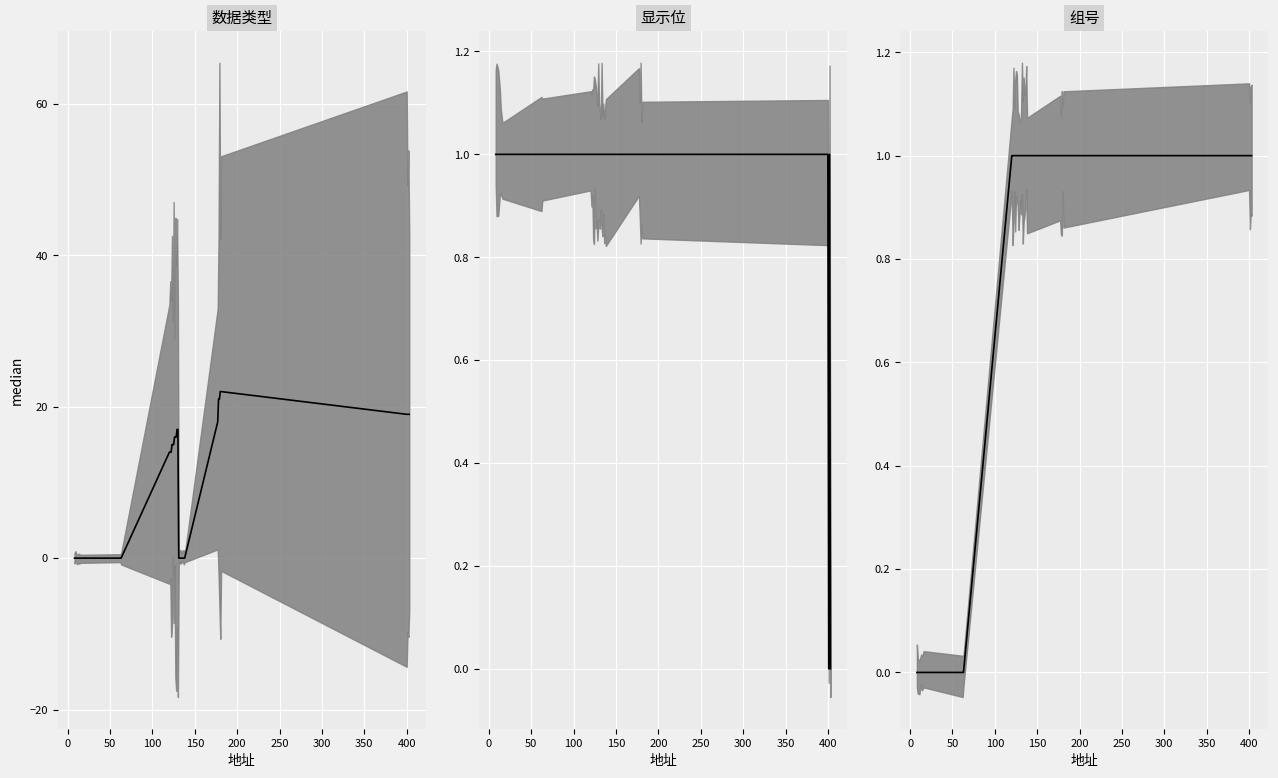

How many lines are shown in the chart?

3